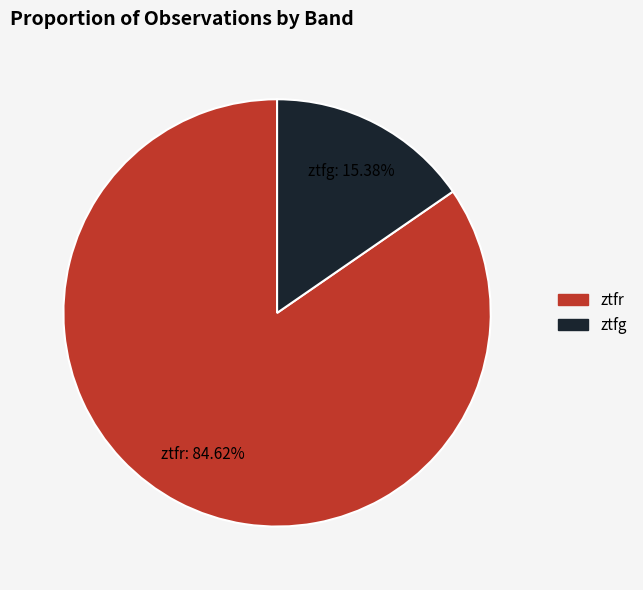

To the nearest percent, what is the combined percentage of ztfr and ztfg?

100%